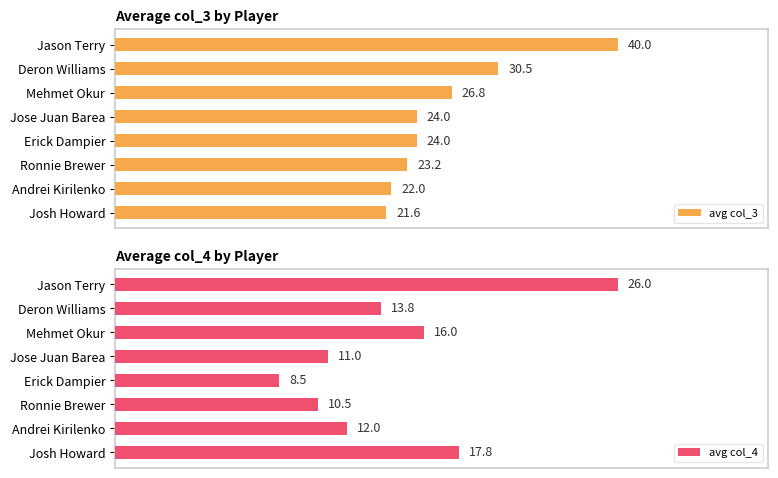

How many values in the avg col_3 series exceed 24?

3